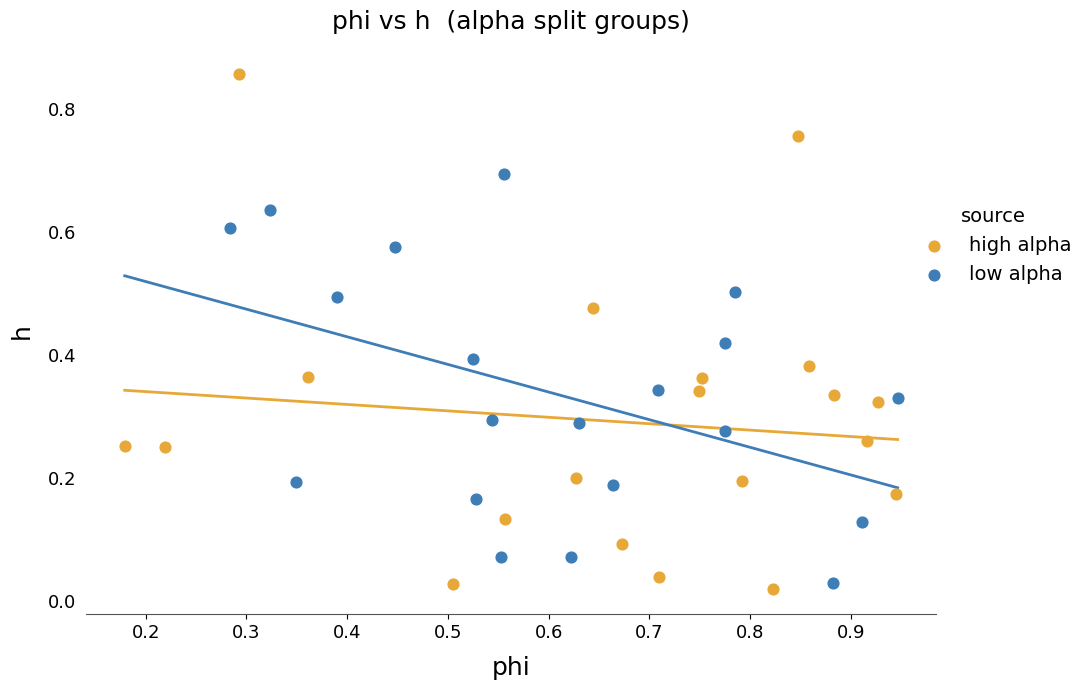

Which series reaches the maximum Y coordinate?

high alpha